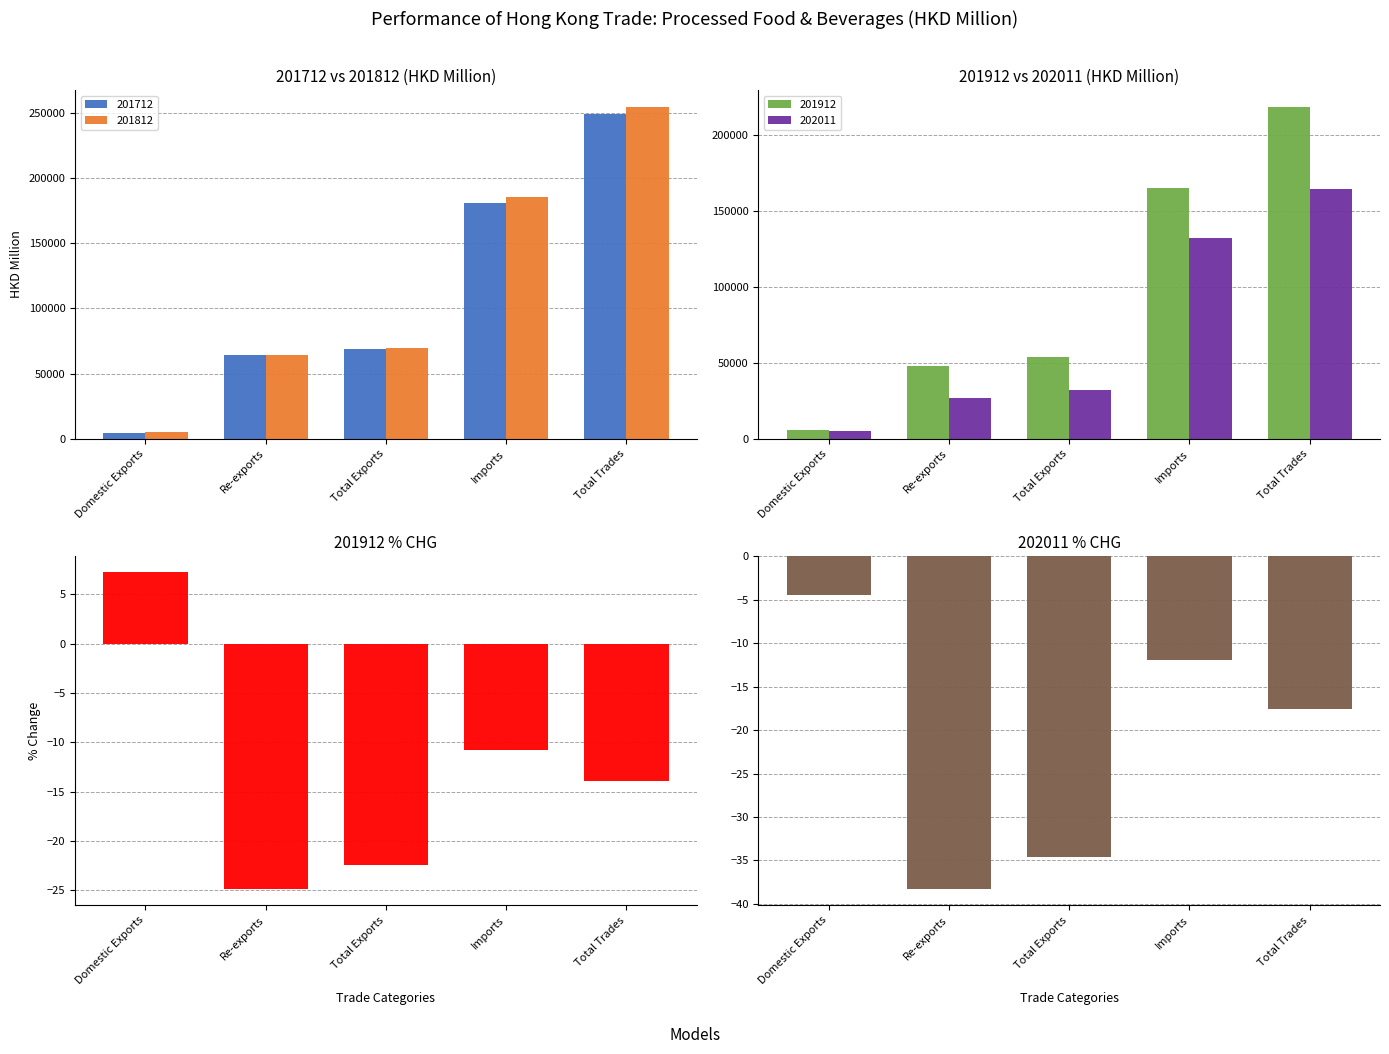

What is the label of the 2nd bar from the right?

Imports